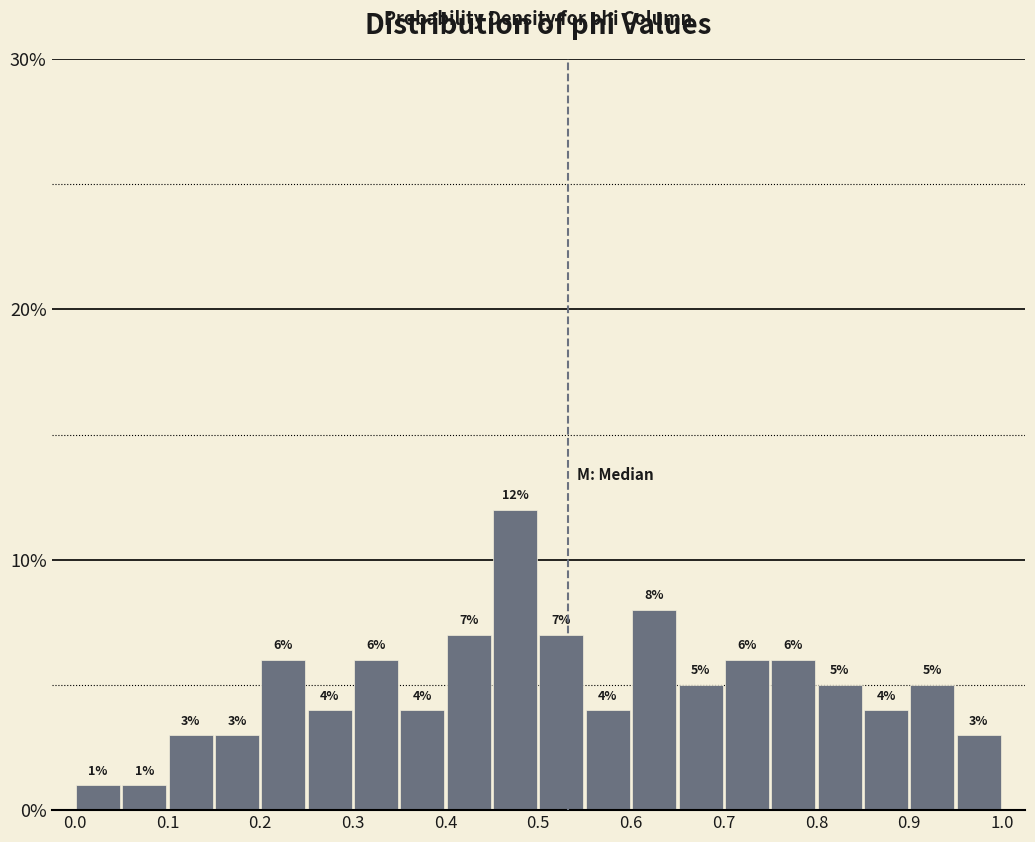

What is the height of the bar covering 0.10 to 0.15 on the x-axis?

3